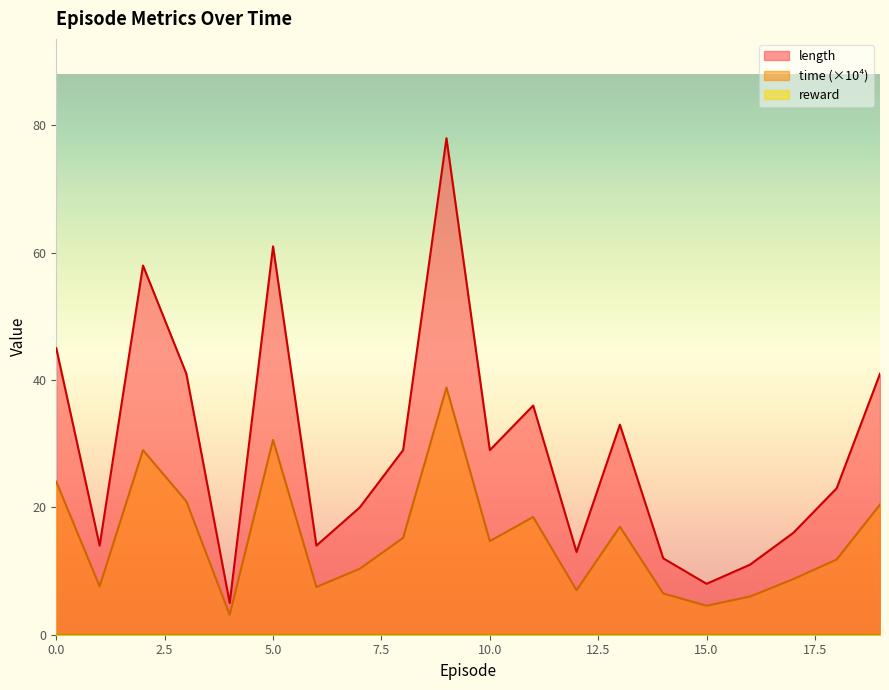

Which series changed the most between 9 and 15?

length